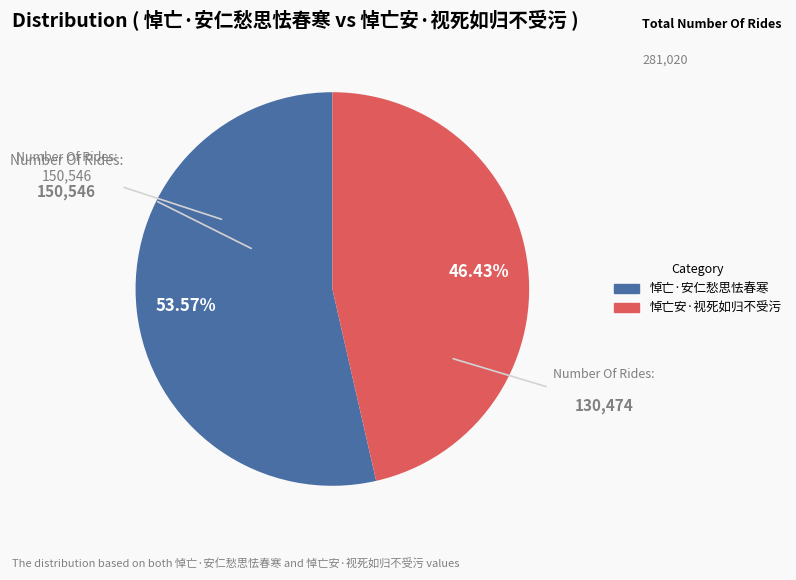

To the nearest percent, what is the difference between the 悼亡安·视死如归不受污 and 悼亡·安仁愁思怯春寒 slice percentages?

7%